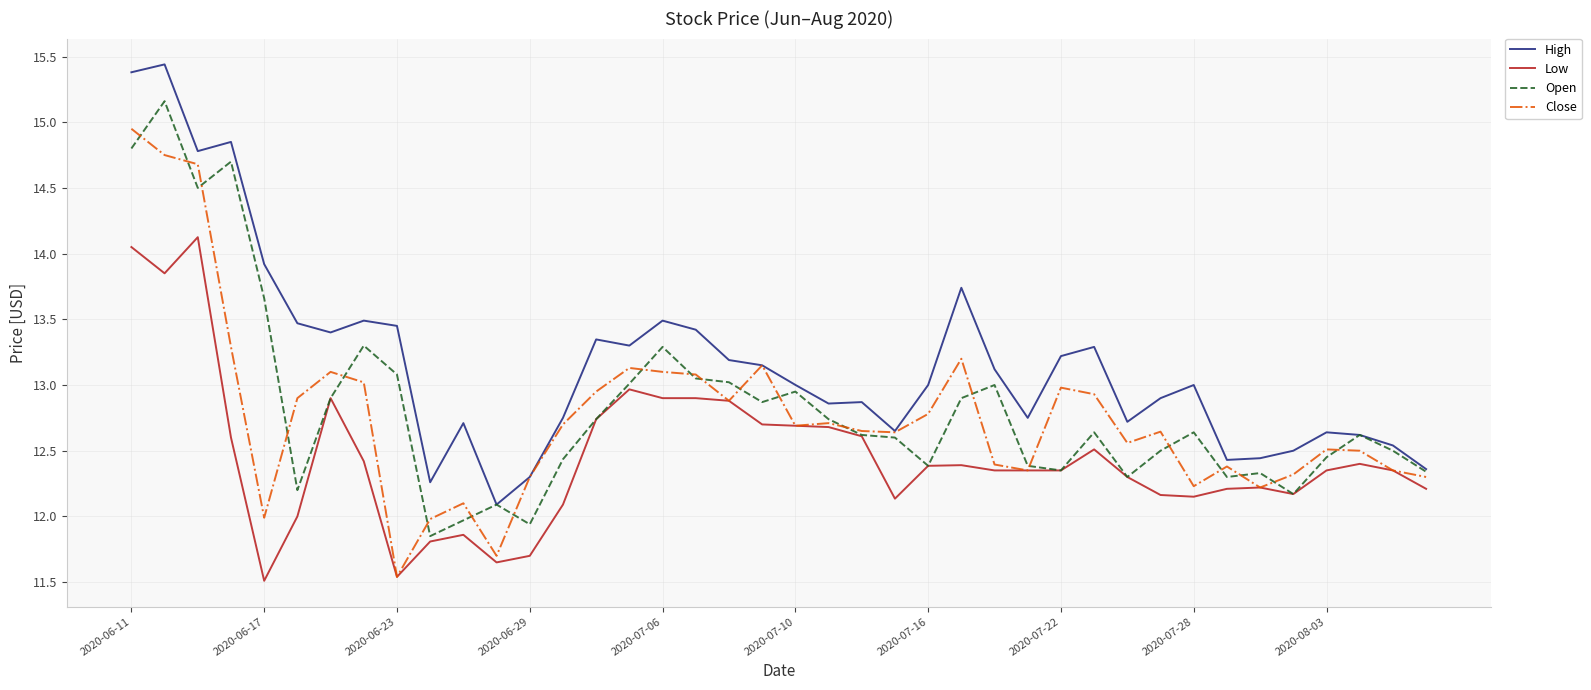

True or false: Low and High cross at least once.

False